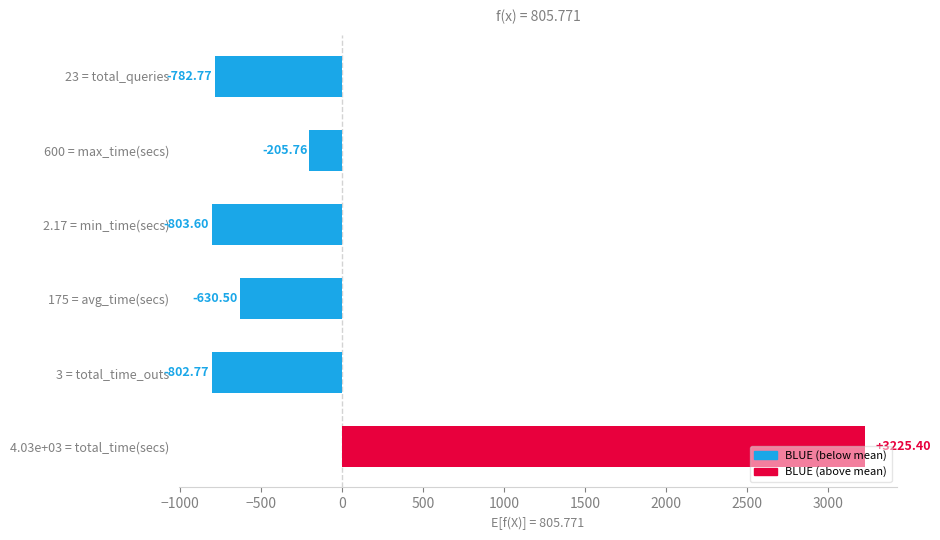

What is the difference between the values at 23 = total_queries and 175 = avg_time(secs)?

152.3